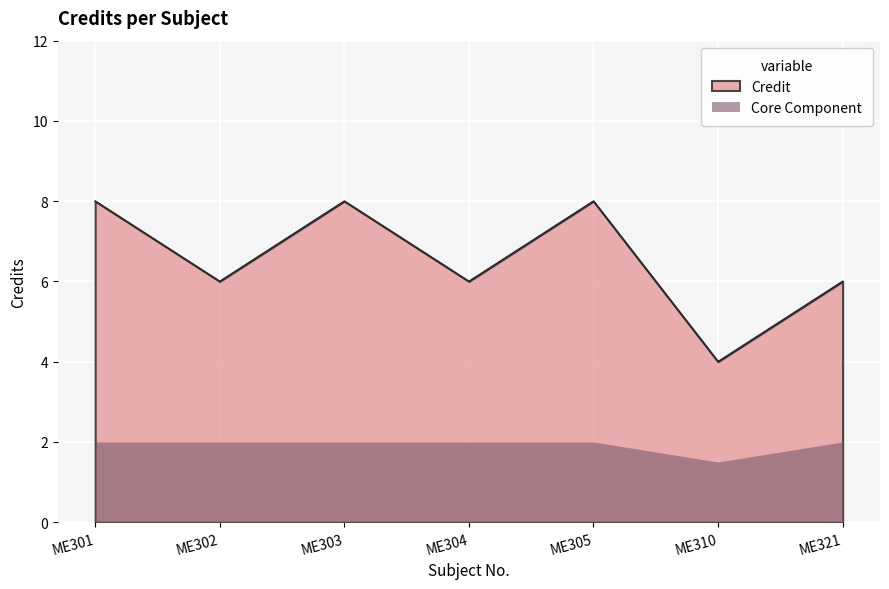

What is the maximum value shown in the chart?

8.0